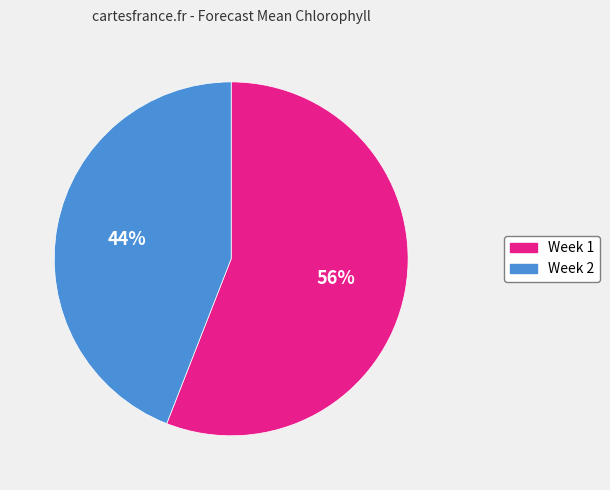

Approximately how many times larger is the value at Week 2 compared to Week 1?

0.8